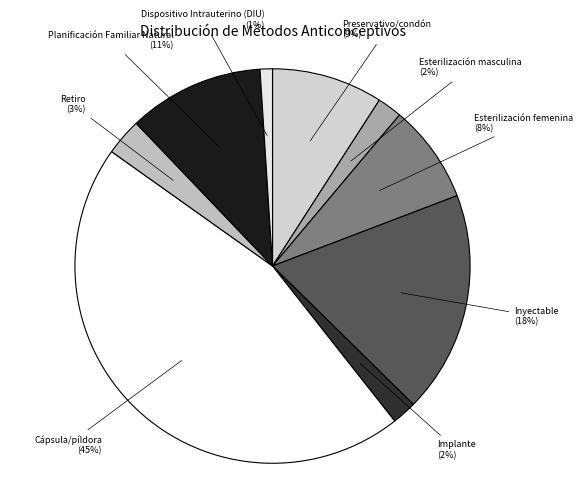

Count the number of slices in the pie.

9